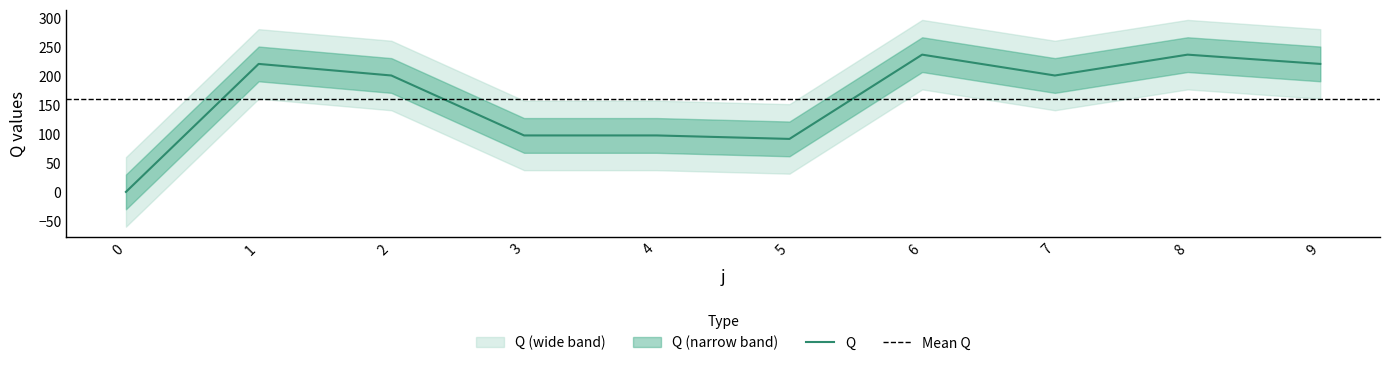

What is the maximum value shown in the chart?

237.0